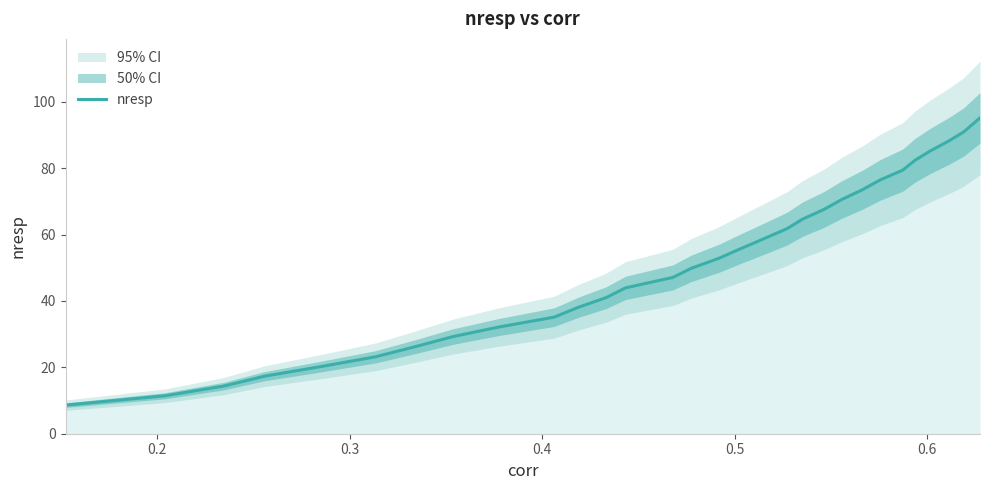

What is the minimum value for nresp?

8.6